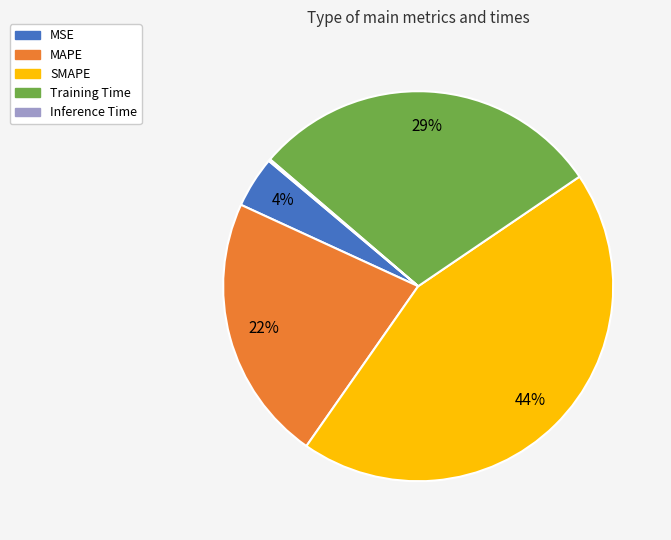

Does Training Time represent more than half of the total?

No